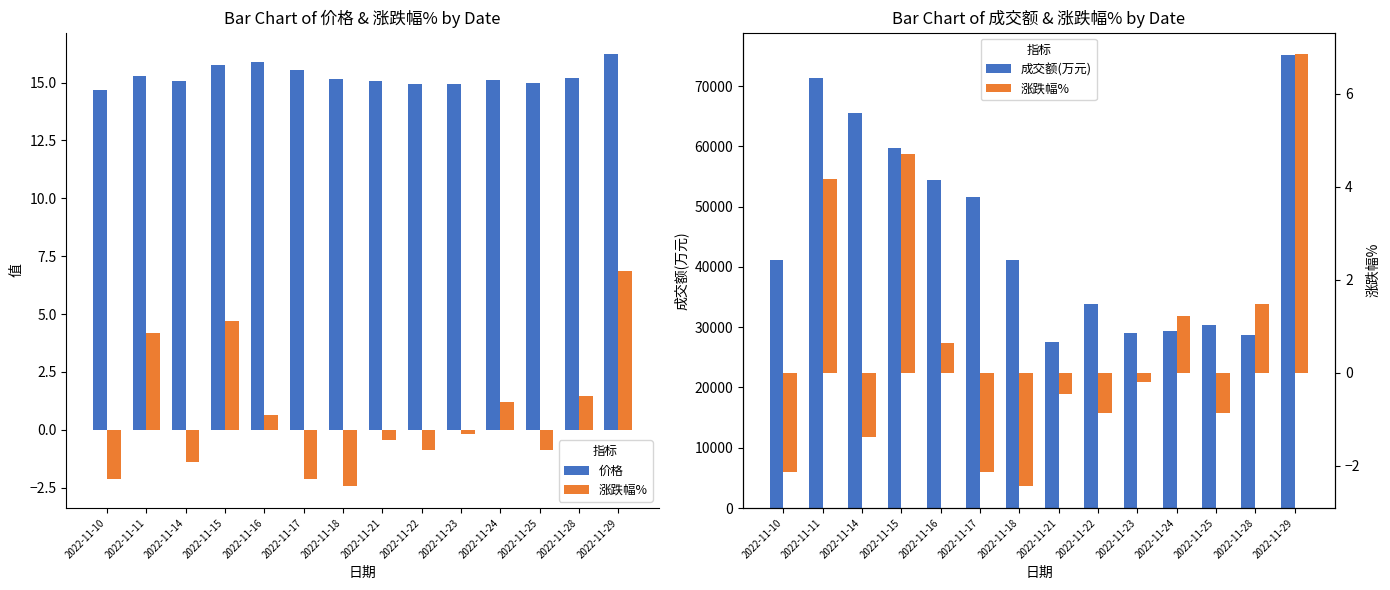

The value of 价格 at 2022-11-23 is 14.9. True or false?

True